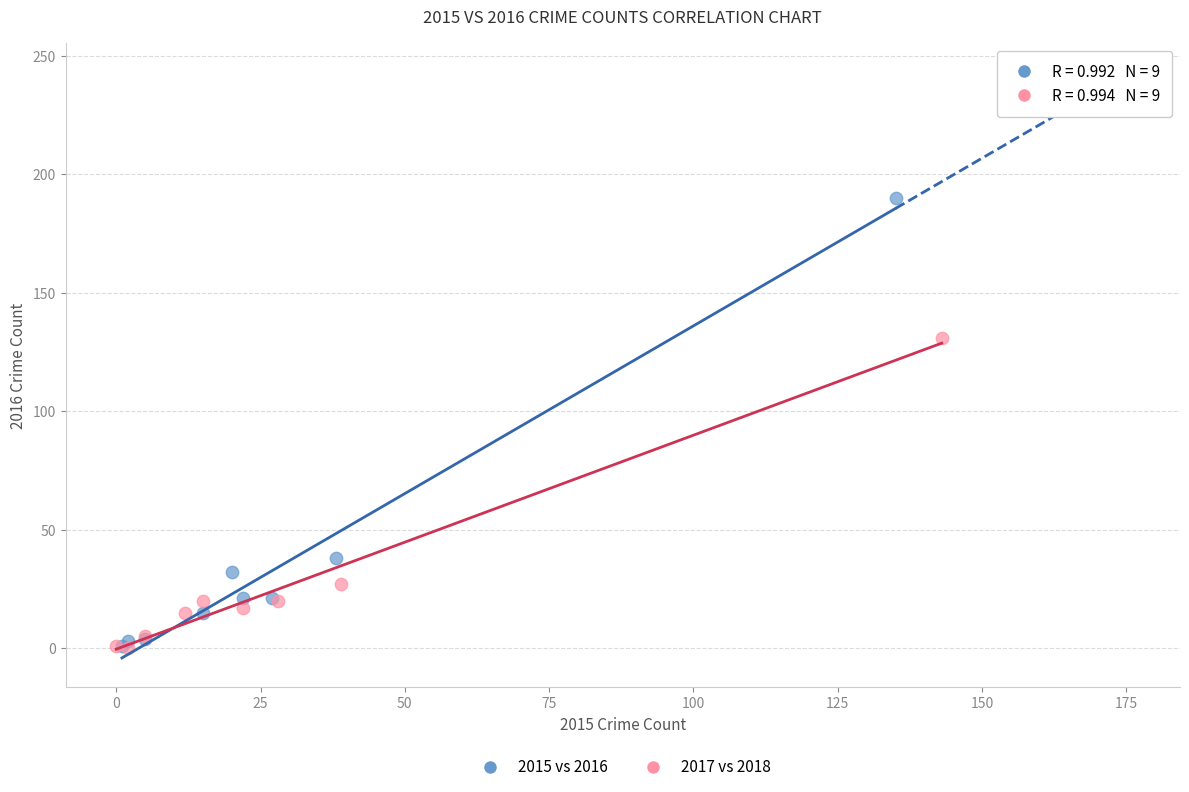

Which series has the widest spread of Y values?

2015 vs 2016